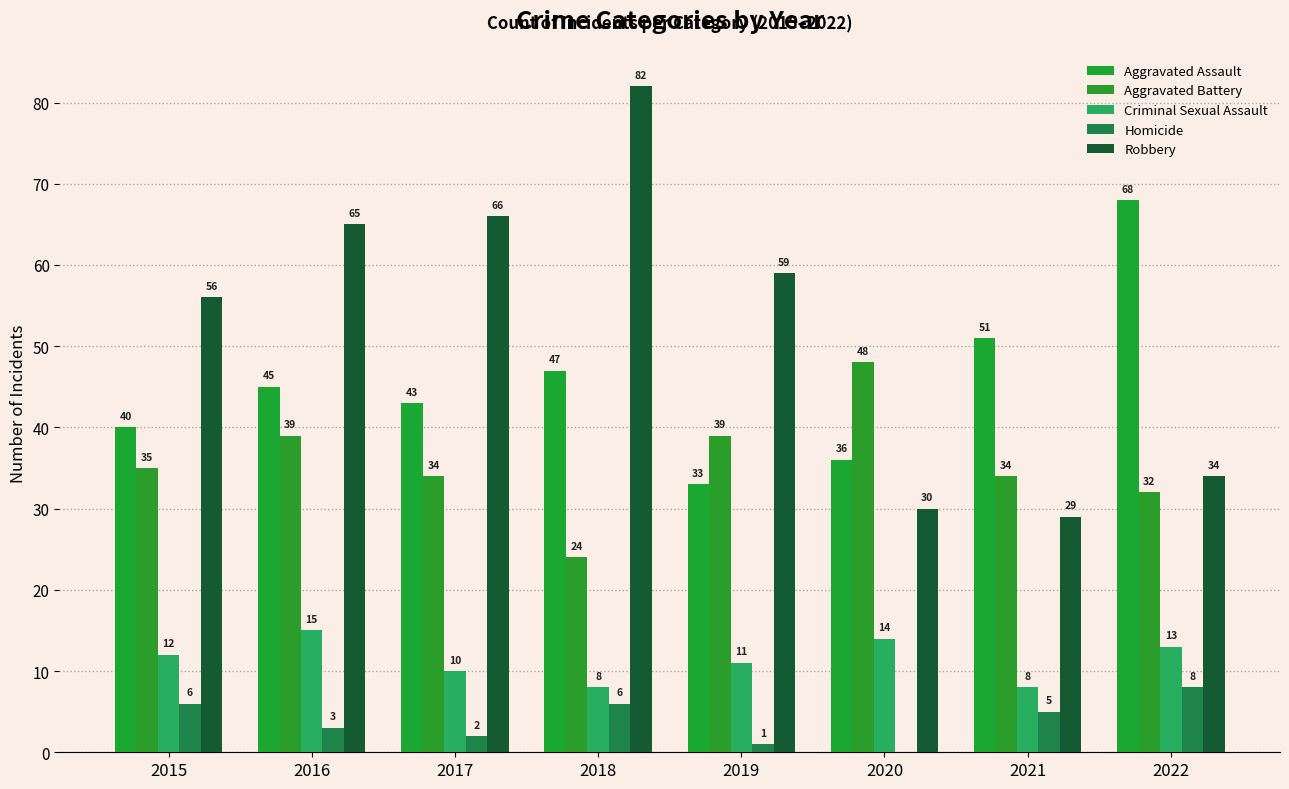

Which series has the largest total across all categories?

Robbery